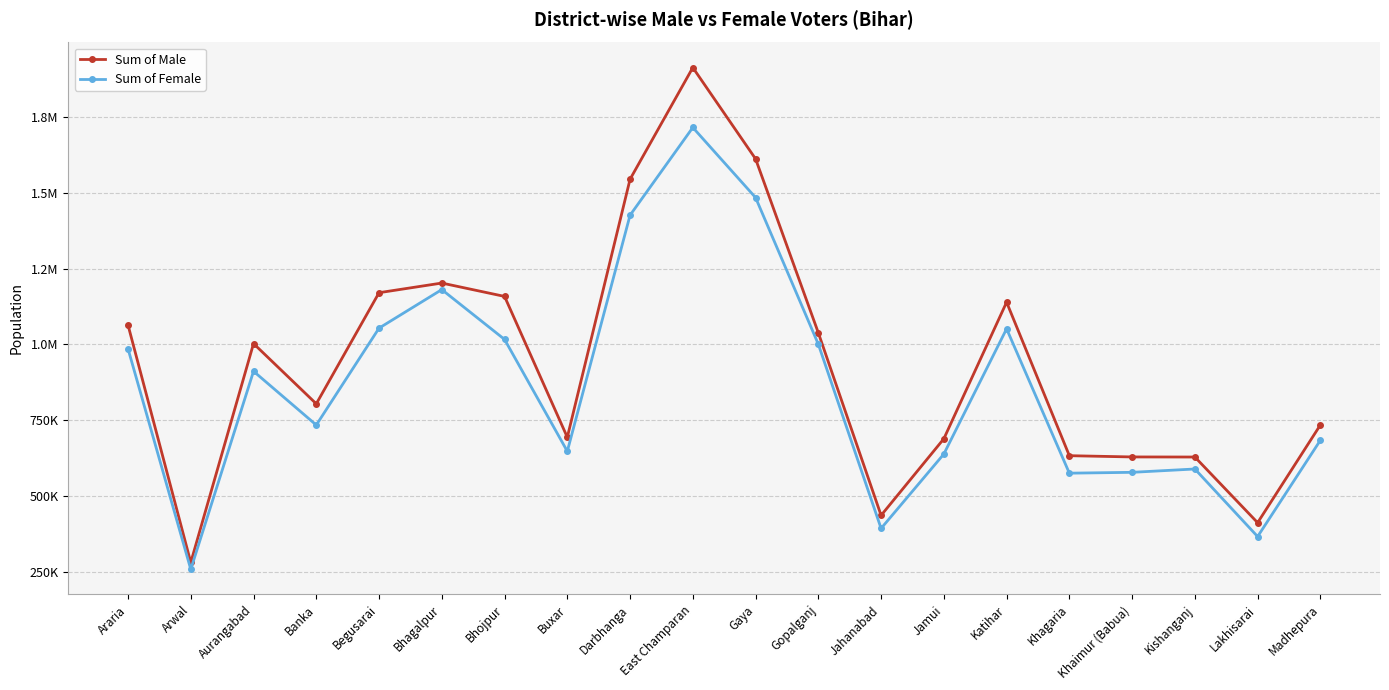

Reading left to right, transcribe all the data shown in this chart.

Sum of Male: Araria=1063746	Arwal=280523	Aurangabad=1002448	Banka=803751	Begusarai=1170284	Bhagalpur=1202117	Bhojpur=1158043	Buxar=693421	Darbhanga=1544628	East Champaran=1912884	Gaya=1611726	Gopalganj=1037949	Jahanabad=435723	Jamui=688563	Katihar=1138935	Khagaria=632615	Khaimur (Babua)=628493	Kishanganj=628221	Lakhisarai=411606	Madhepura=734083
Sum of Female: Araria=985302	Arwal=257692	Aurangabad=911112	Banka=733761	Begusarai=1053404	Bhagalpur=1180529	Bhojpur=1016180	Buxar=647170	Darbhanga=1425965	East Champaran=1715251	Gaya=1484032	Gopalganj=1000192	Jahanabad=392737	Jamui=638130	Katihar=1051175	Khagaria=574958	Khaimur (Babua)=577752	Kishanganj=588752	Lakhisarai=365877	Madhepura=683577